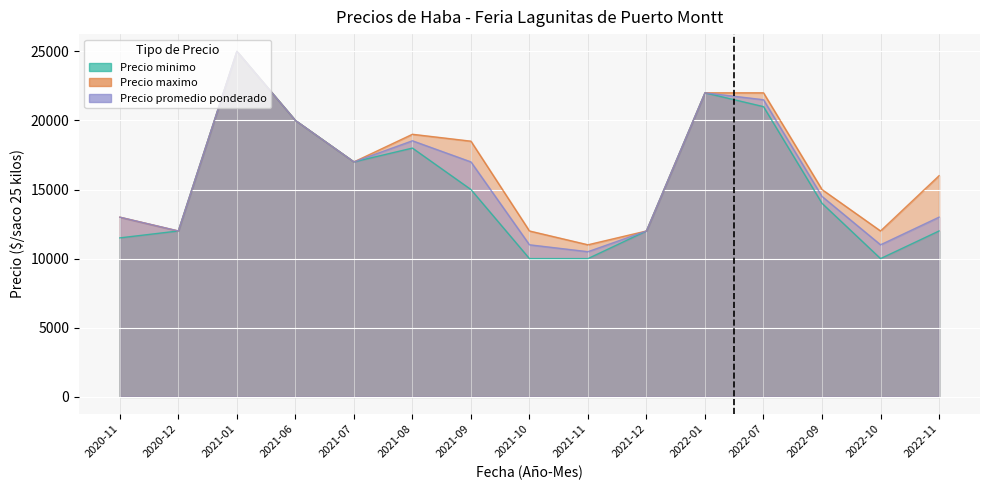

What is the total value across all series at 2022-01?

66000